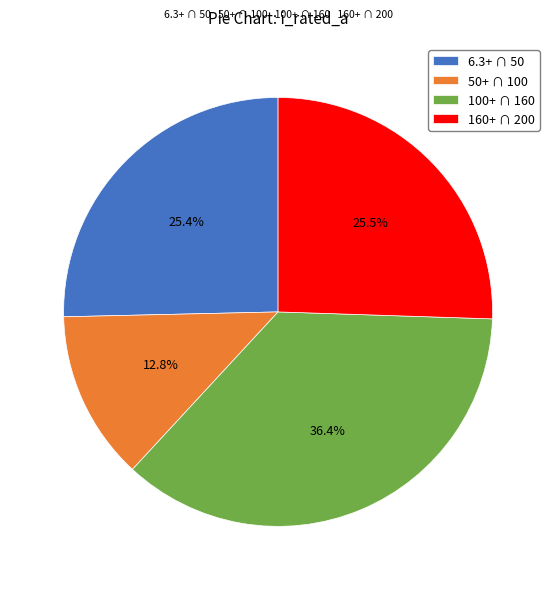

Approximately how many times larger is the value at 6.3+ ∩ 50 compared to 100+ ∩ 160?

0.7